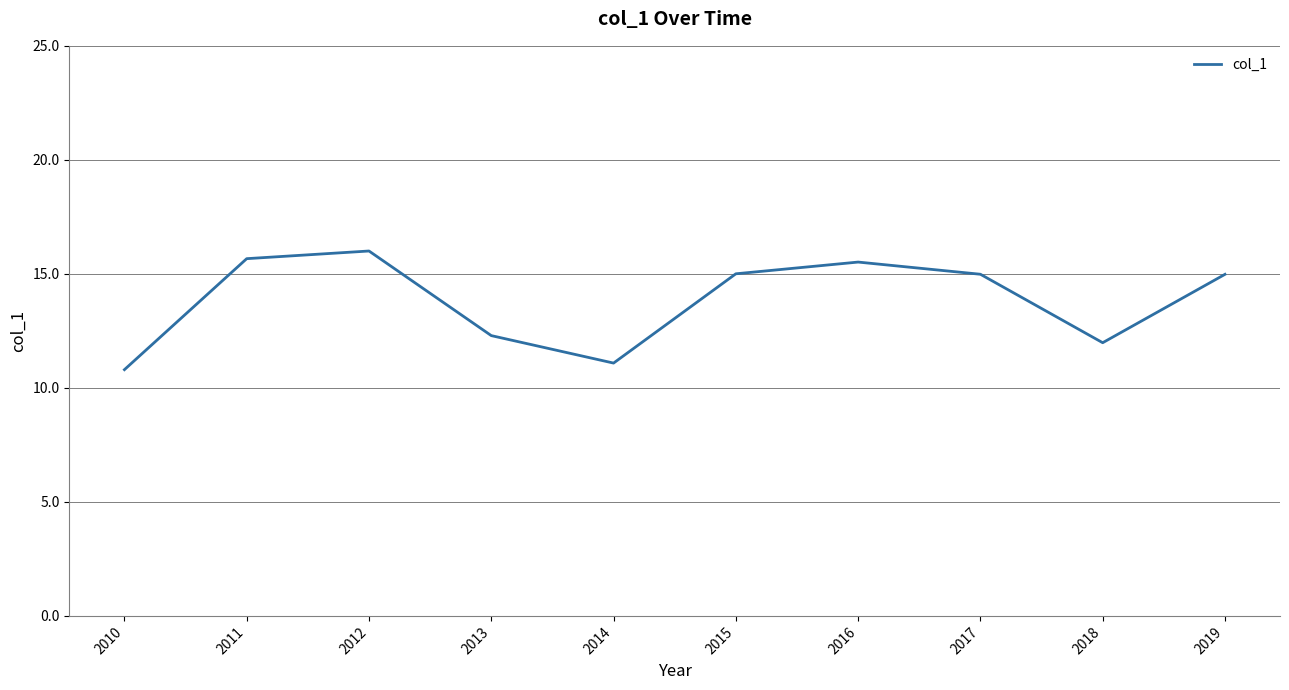

Where does the data first go above 14?

2011